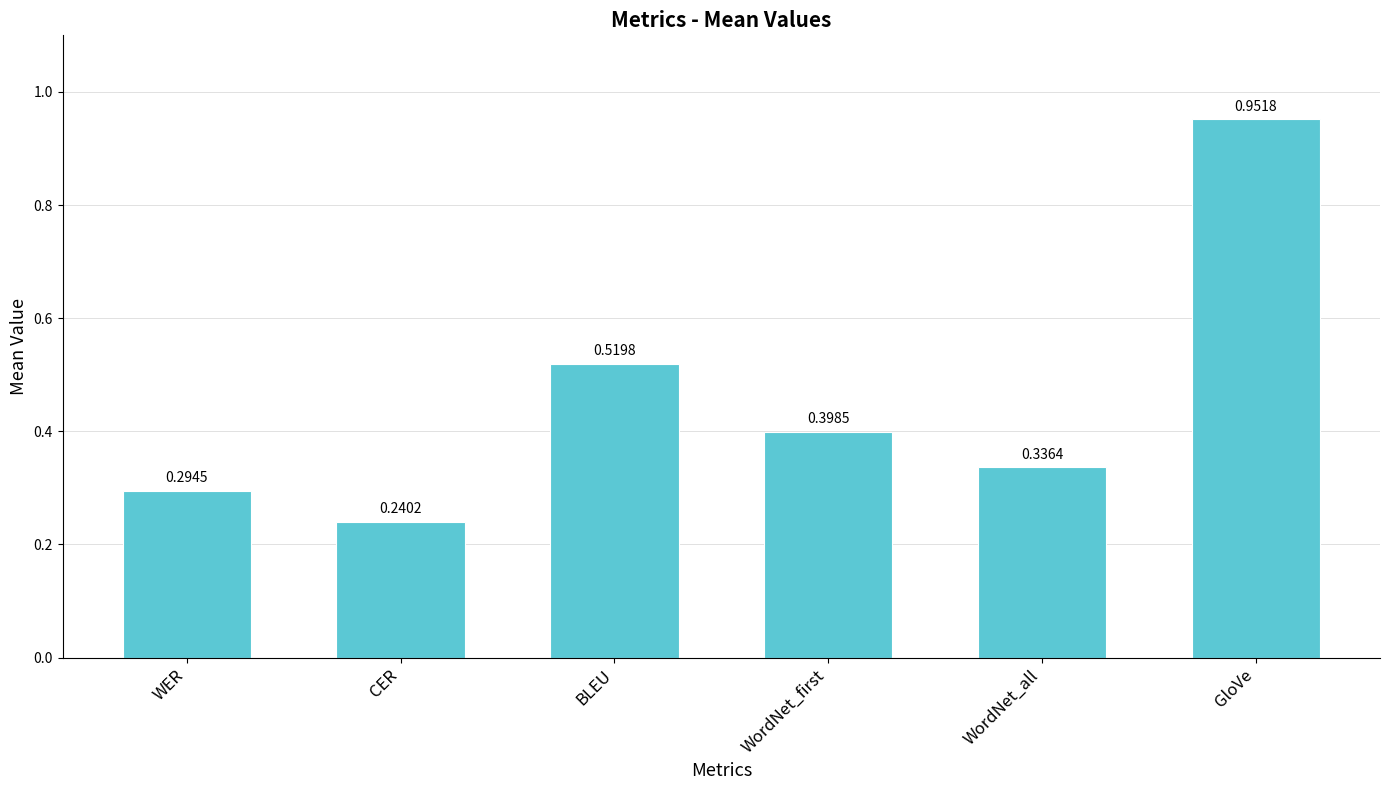

Which has a higher value, WordNet_all or WER?

WordNet_all